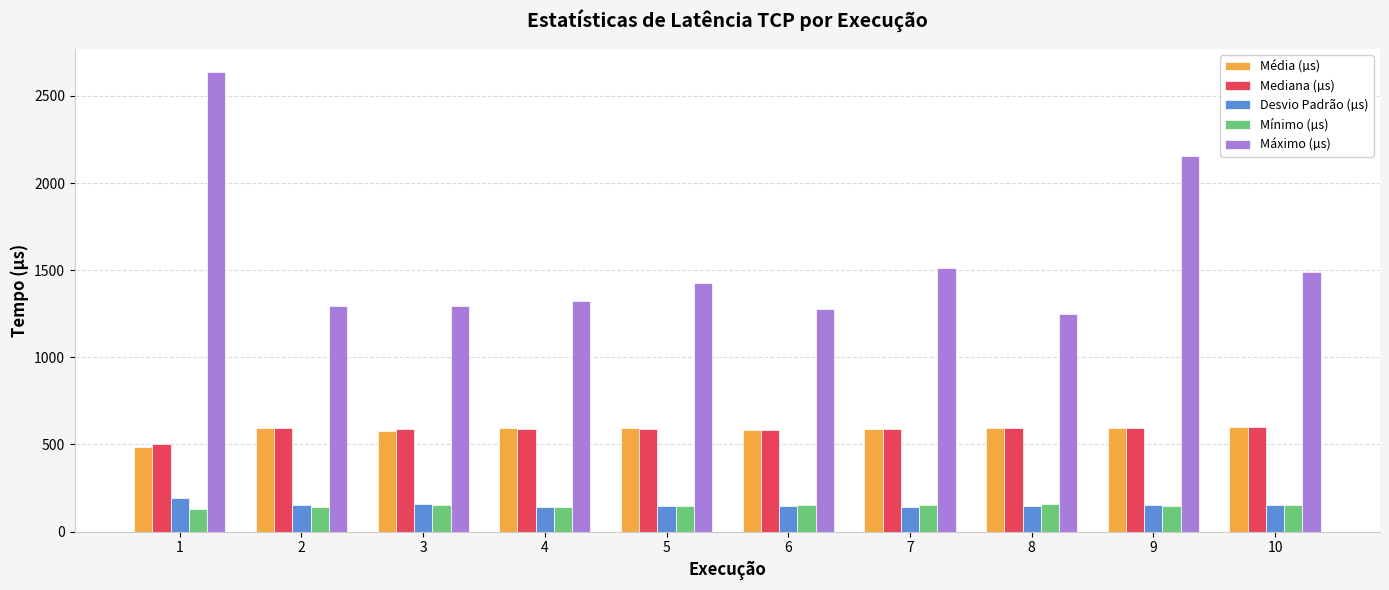

What is the value of the Desvio Padrão (µs) bar at the 3rd from the left?

159.0